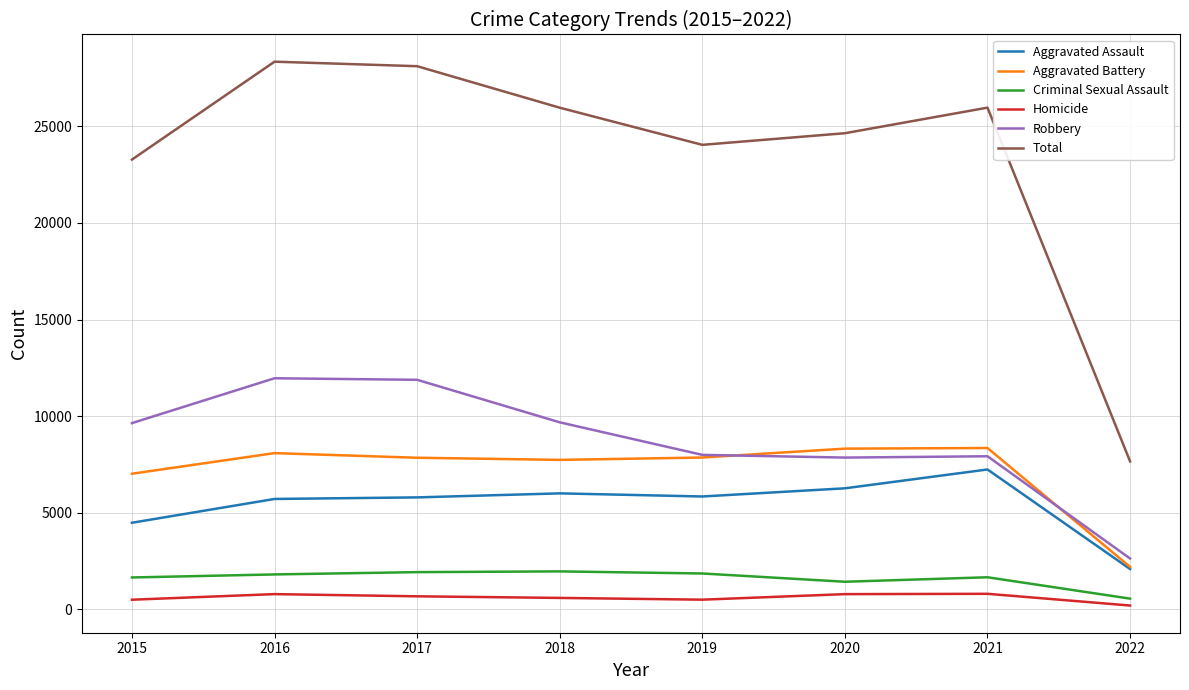

What is the minimum value shown in the chart?

195